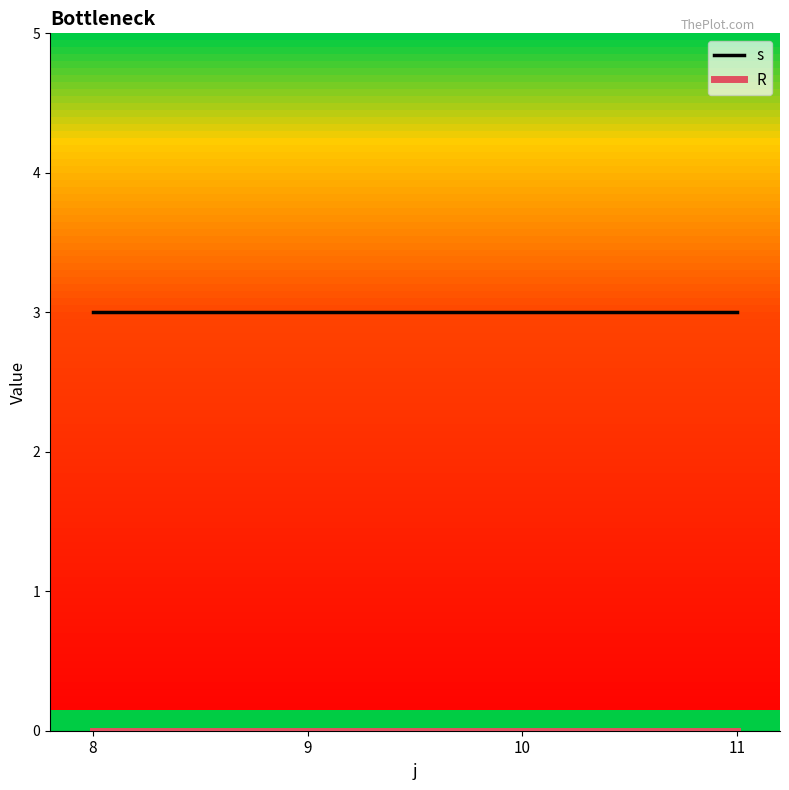

What is the total value across all series at 9?

3